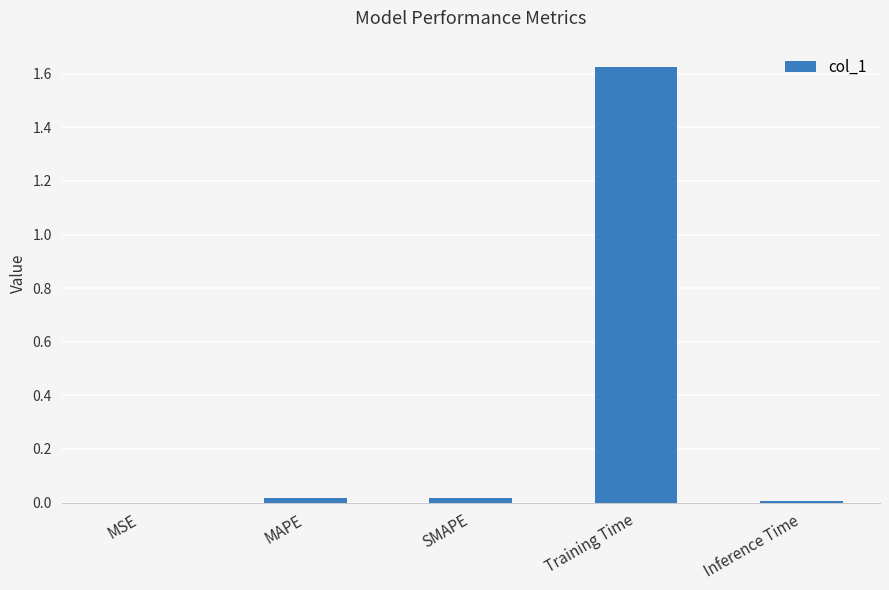

At which category does the chart reach its peak across all series?

Training Time